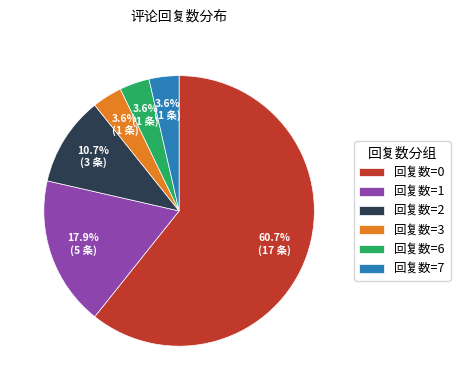

Which slice is the largest?

回复数=0